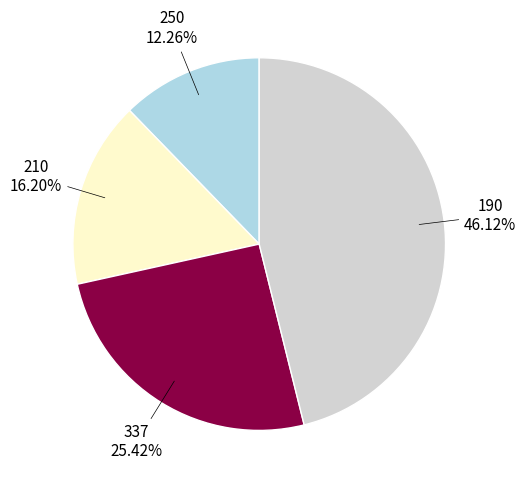

Is there a majority slice in this chart?

No